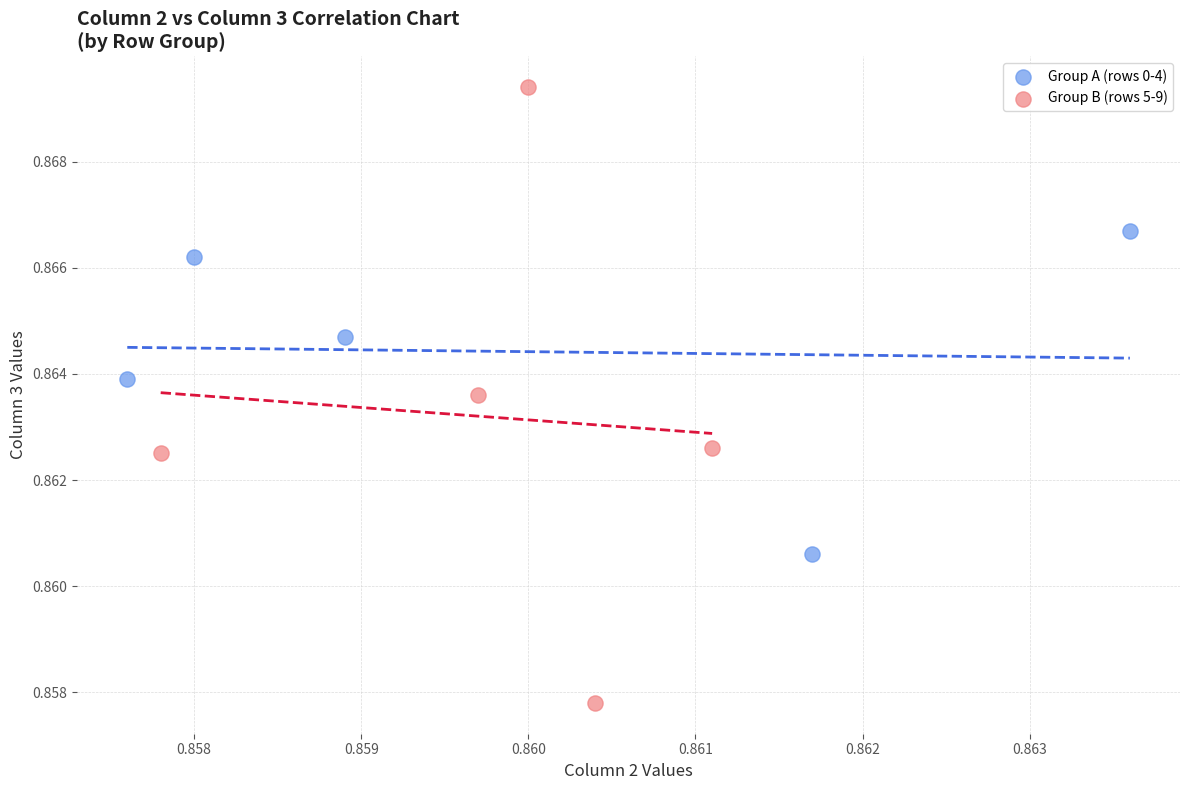

Which series has the widest spread of Y values?

Group B (rows 5-9)